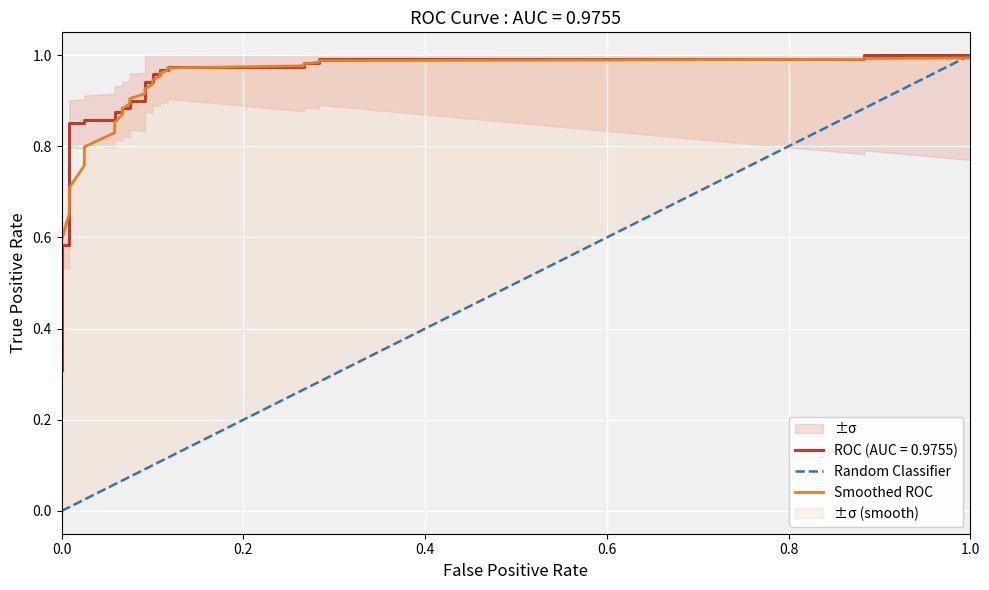

The chart shows a value of 0.3 at 21. True or false?

False